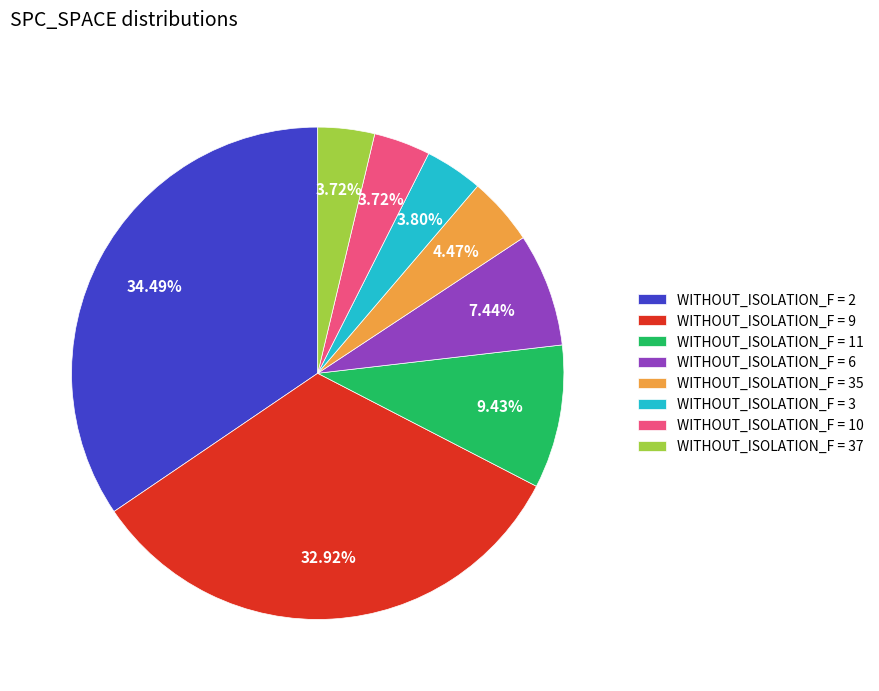

Between WITHOUT_ISOLATION_F = 2 and WITHOUT_ISOLATION_F = 10, which is larger?

WITHOUT_ISOLATION_F = 2